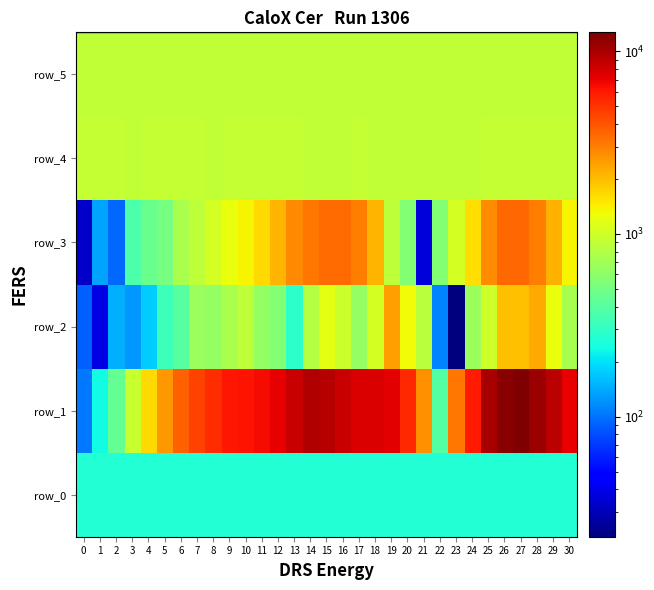

At which category is the sum across all series the highest?

27